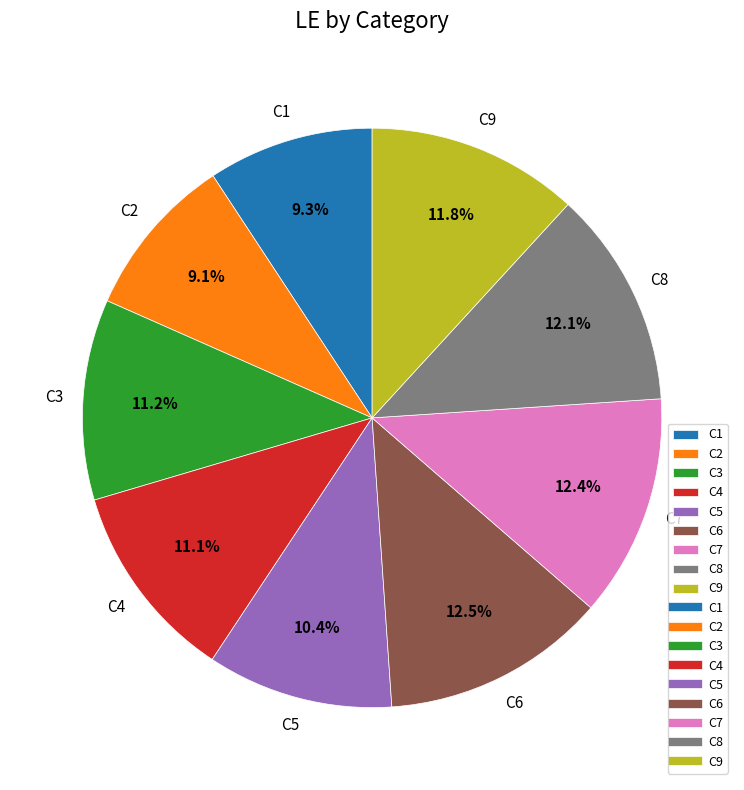

To the nearest percent, what is the average slice percentage?

11%